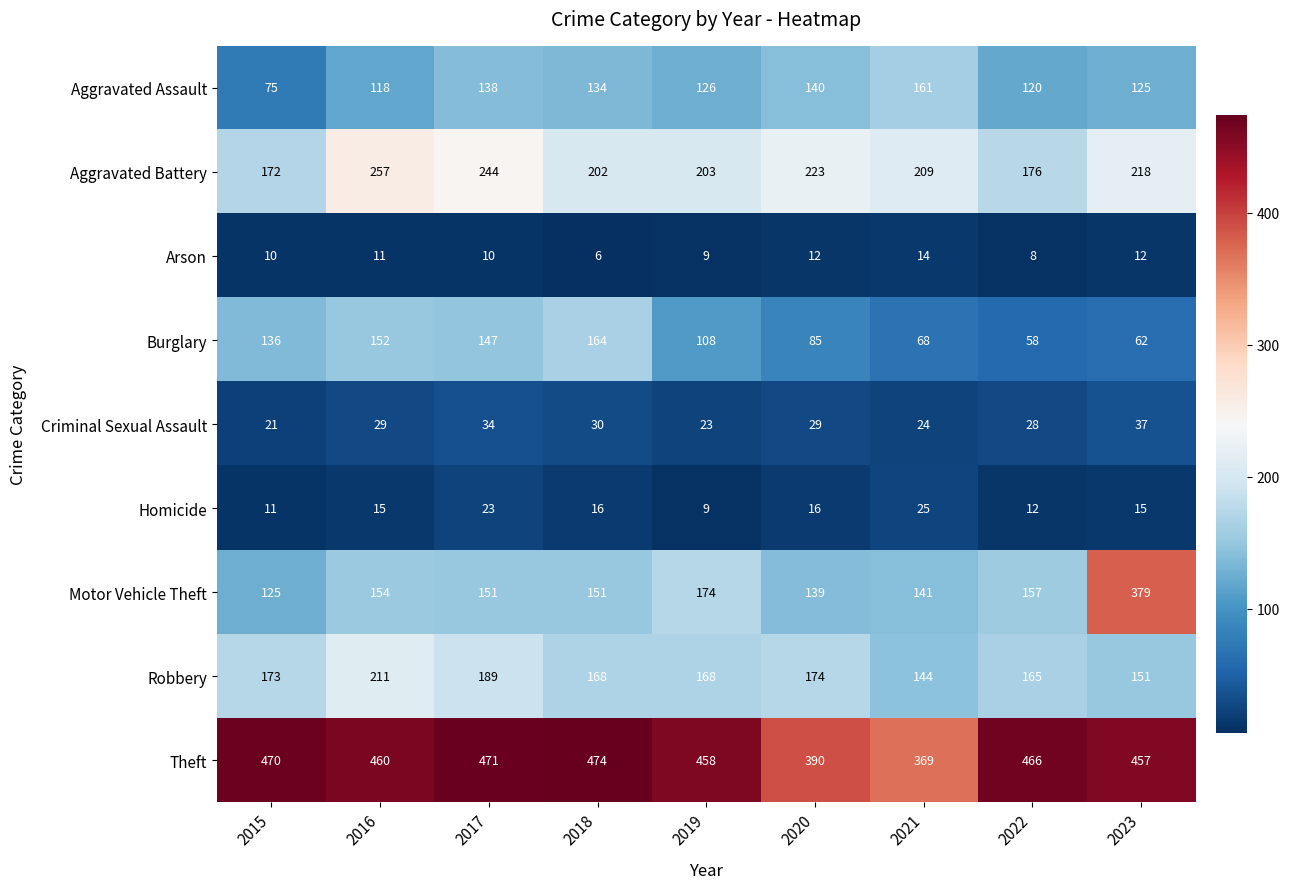

Is it true that Robbery equals 189 at 2017?

True